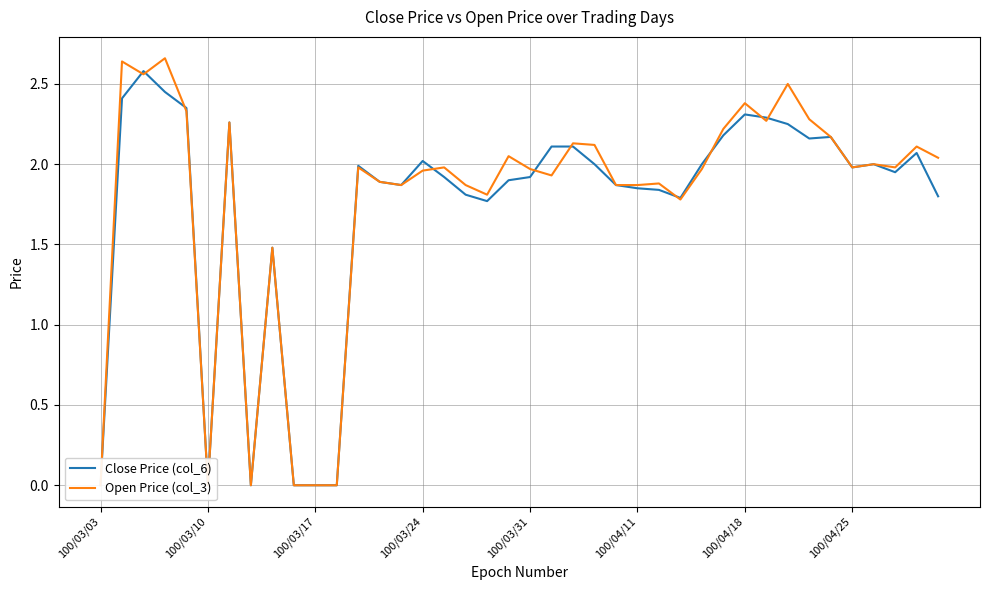

What is the value of the Close Price (col_6) point at the 24th from the left?

2.0